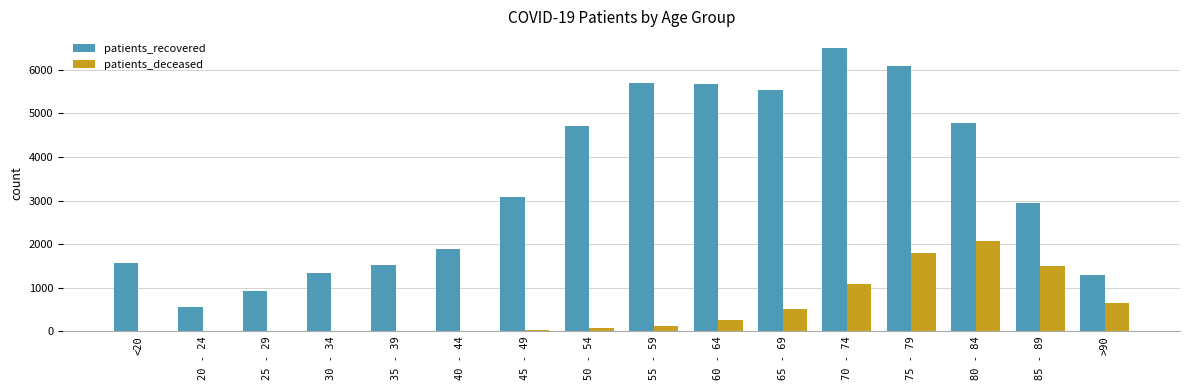

What is the total value across all series at 40 - 44?

1908